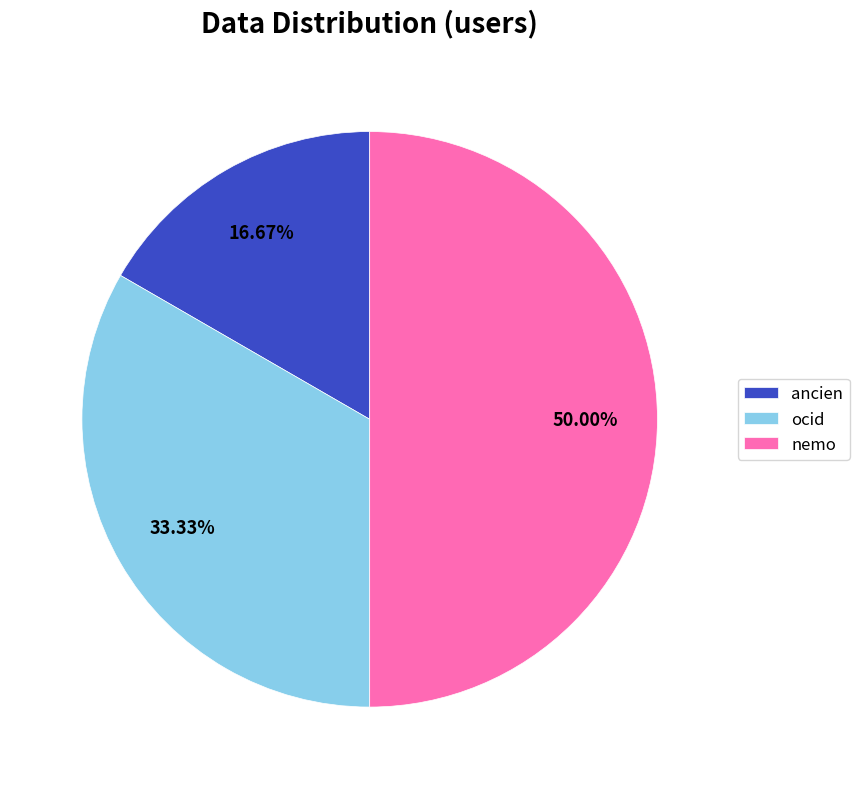

To the nearest percent, what is the combined percentage of ocid and nemo?

83%